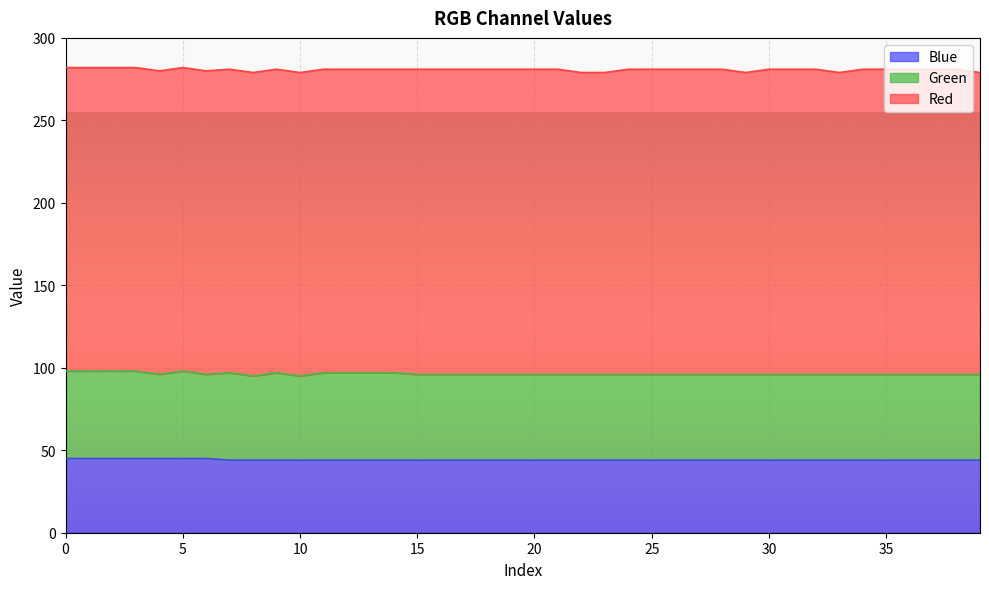

Rank the series at 8 from highest to lowest value.

Red, Green, Blue